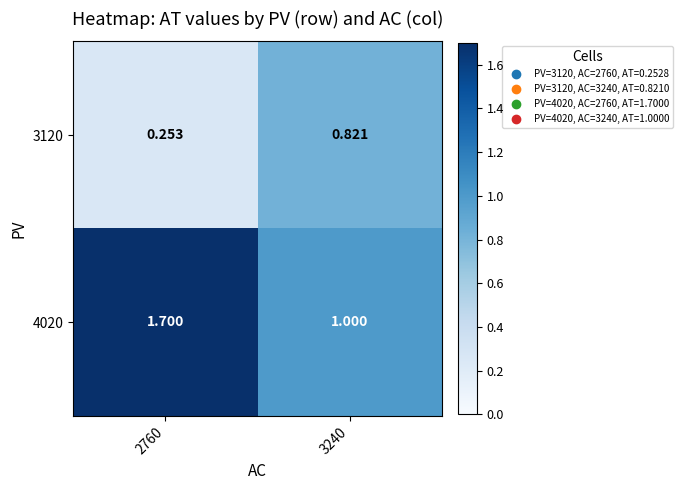

Which series changed the most between 2760 and 3240?

4020